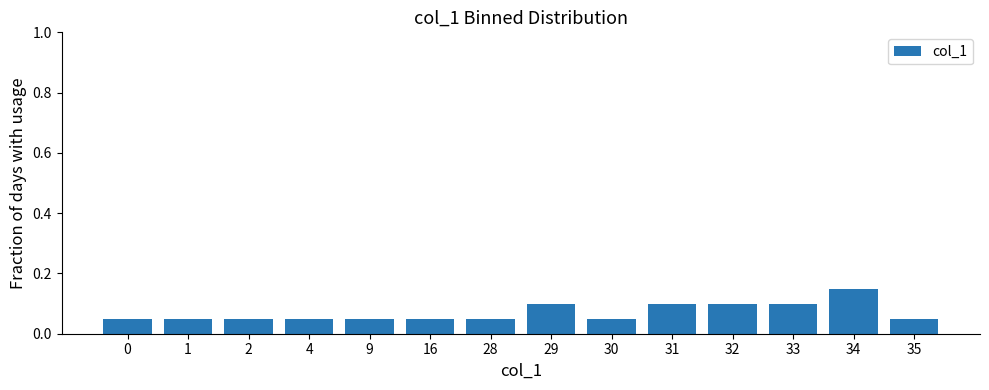

The chart shows a value of 0.1 at 30. True or false?

True